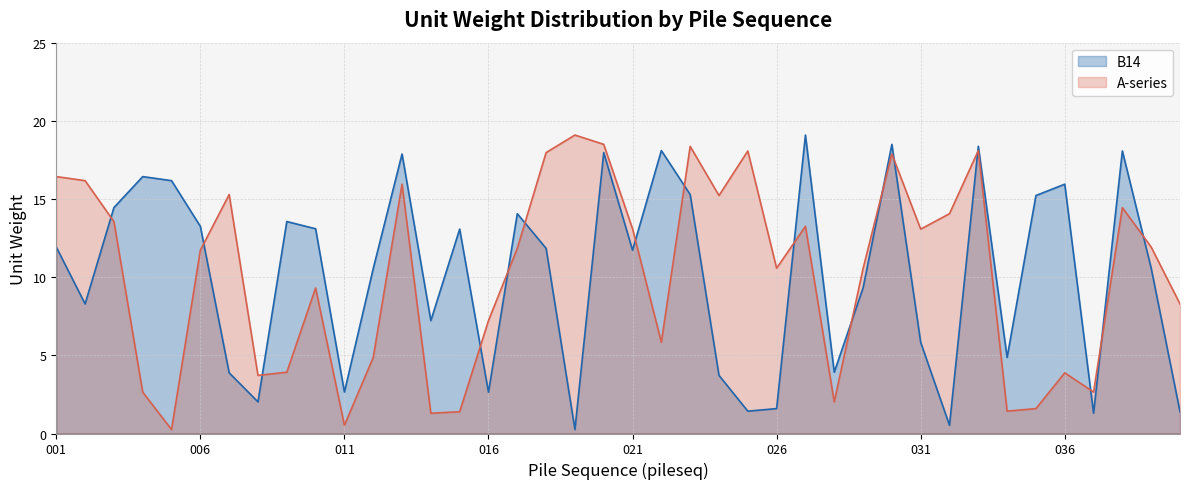

Does the chart display data point markers on the line(s)?

No